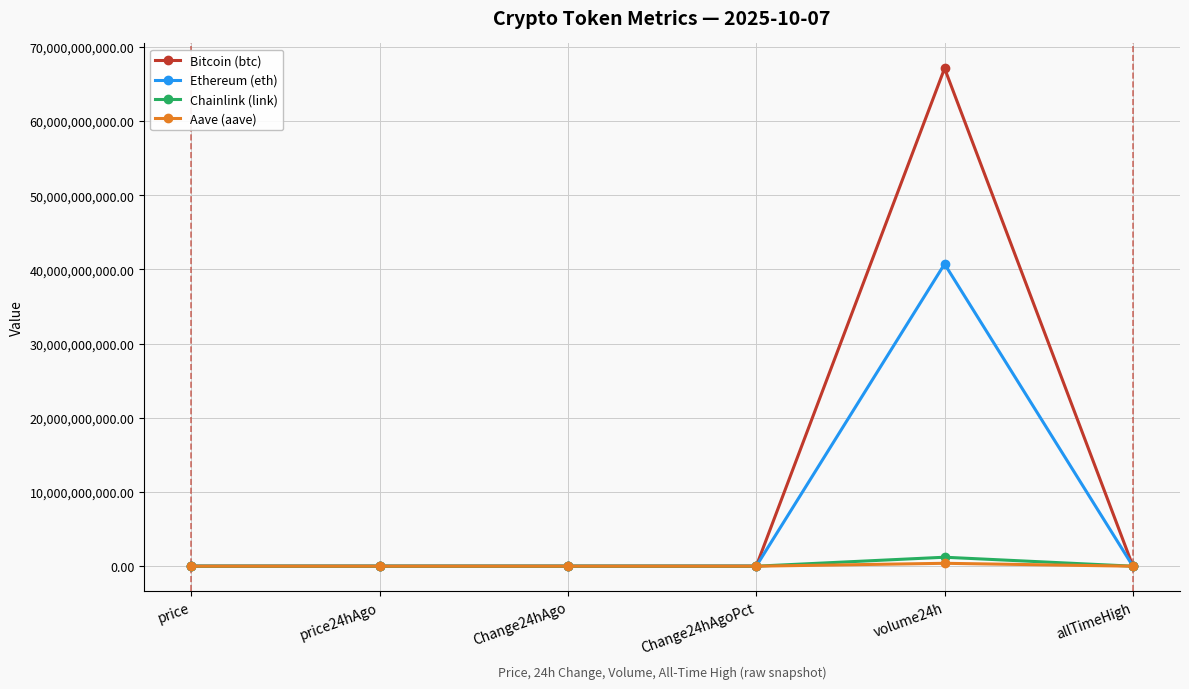

The value of Ethereum (eth) at volume24h is 15252726021.5. True or false?

False